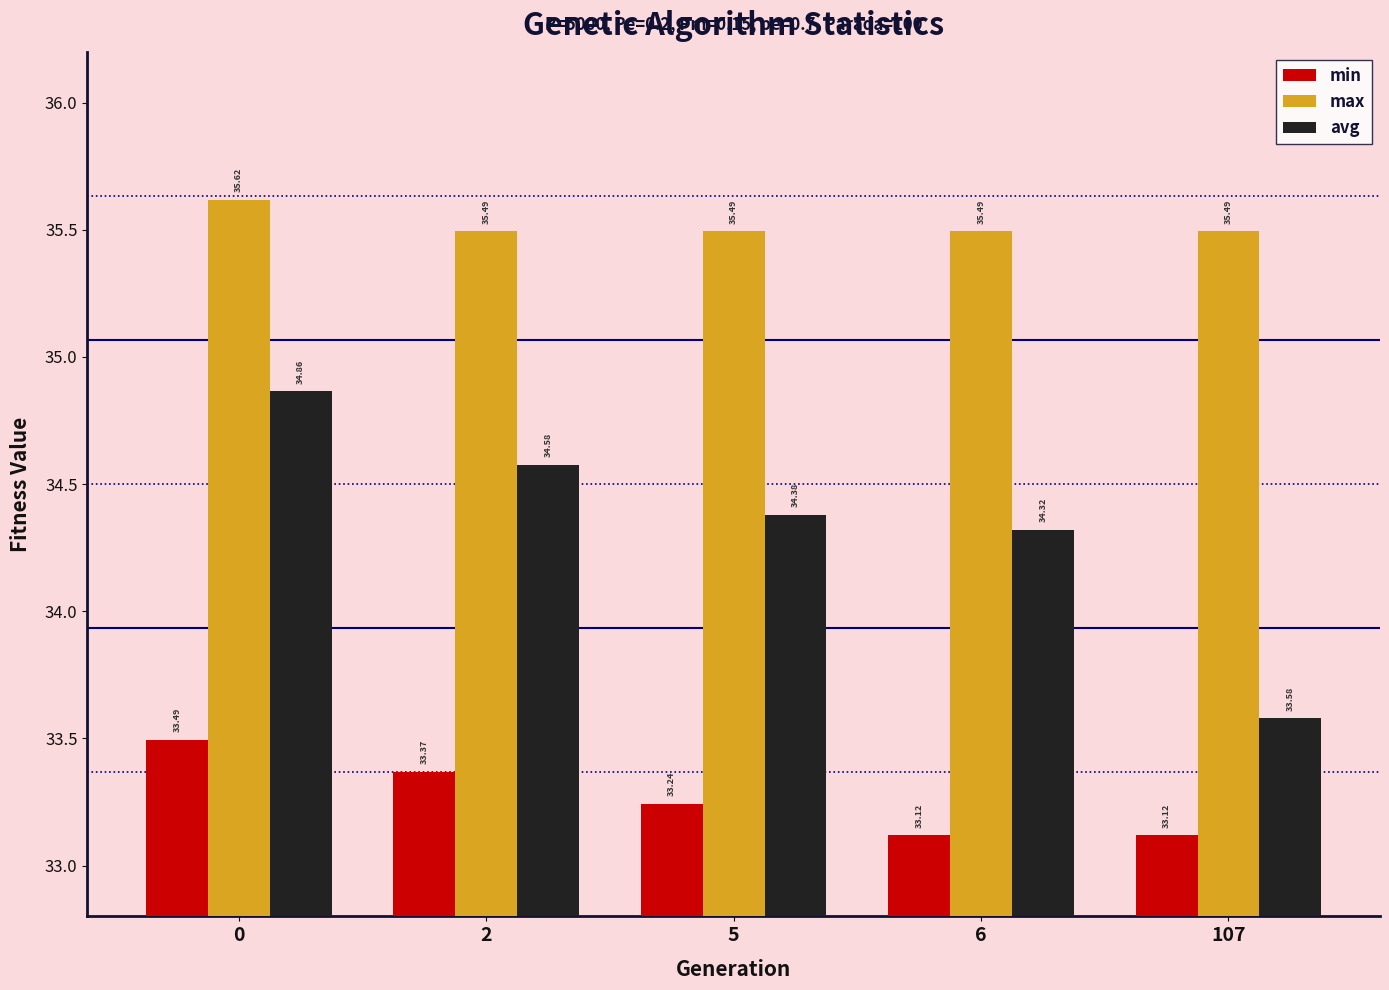

True or false: avg has a value of 44.8 at 5.

False